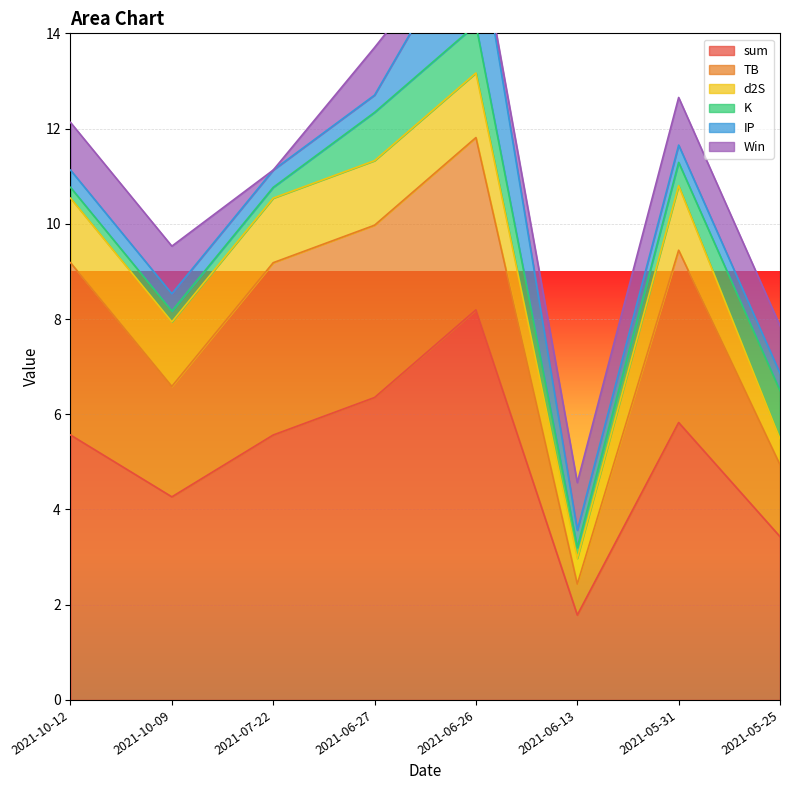

Reading left to right, transcribe all the data shown in this chart.

sum: 5.6	4.3	5.6	6.4	8.2	1.8	5.8	3.4
TB: 3.6	2.3	3.6	3.6	3.6	0.7	3.6	1.5
d2S: 1.4	1.4	1.4	1.4	1.4	0.5	1.4	0.5
K: 0.2	0.2	0.2	1.0	1.0	0.2	0.5	1.0
IP: 0.4	0.4	0.4	0.4	2.2	0.4	0.4	0.4
Win: 1.0	1.0	0.0	1.0	0.0	1.0	1.0	1.0